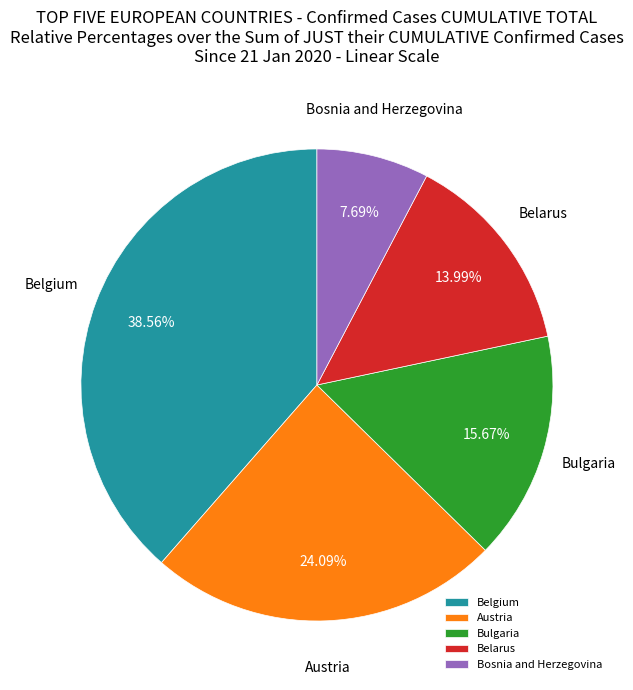

Between Bosnia and Herzegovina and Bulgaria, which is larger?

Bulgaria